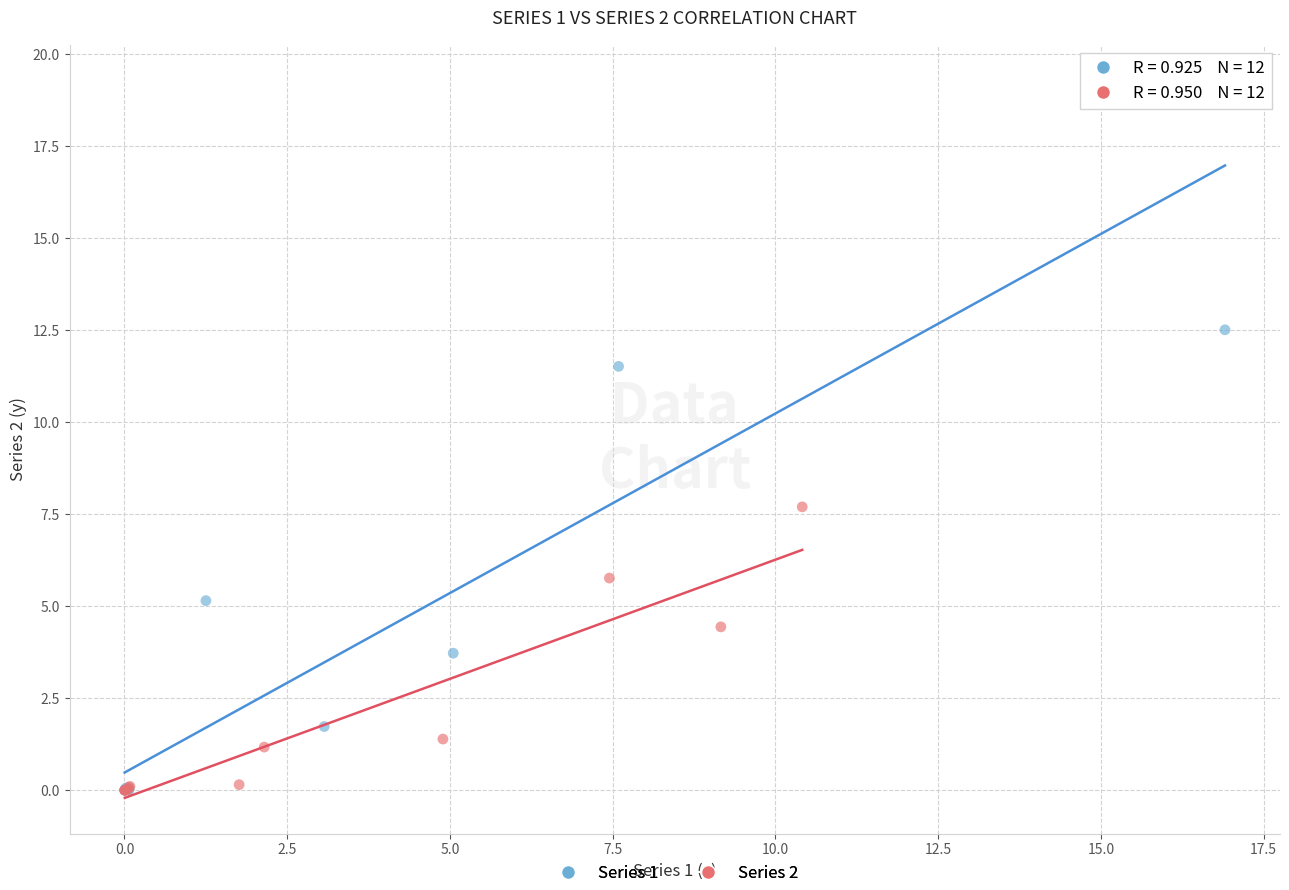

Which series has the widest spread of Y values?

Series 1